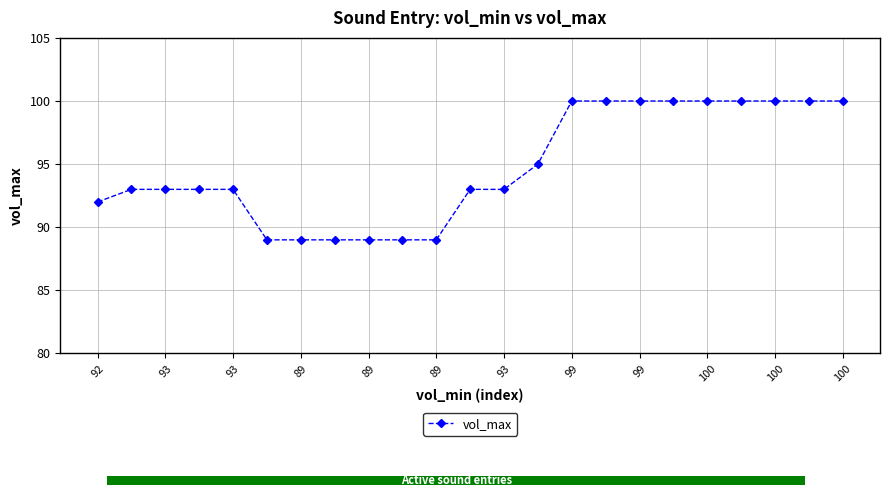

The value at 93 is 25. True or false?

False